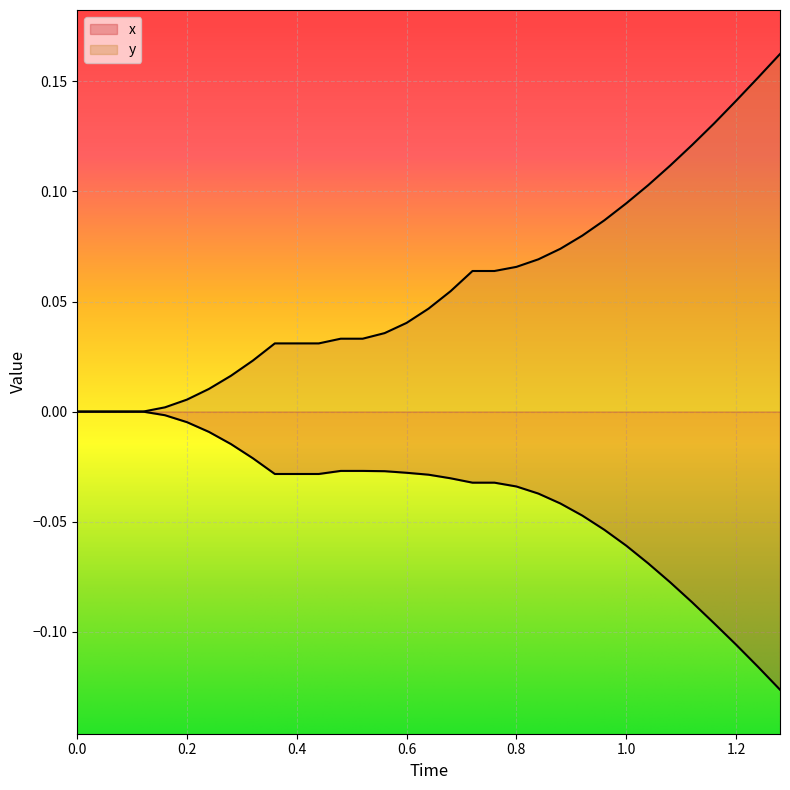

True or false: y and x intersect in this chart.

False